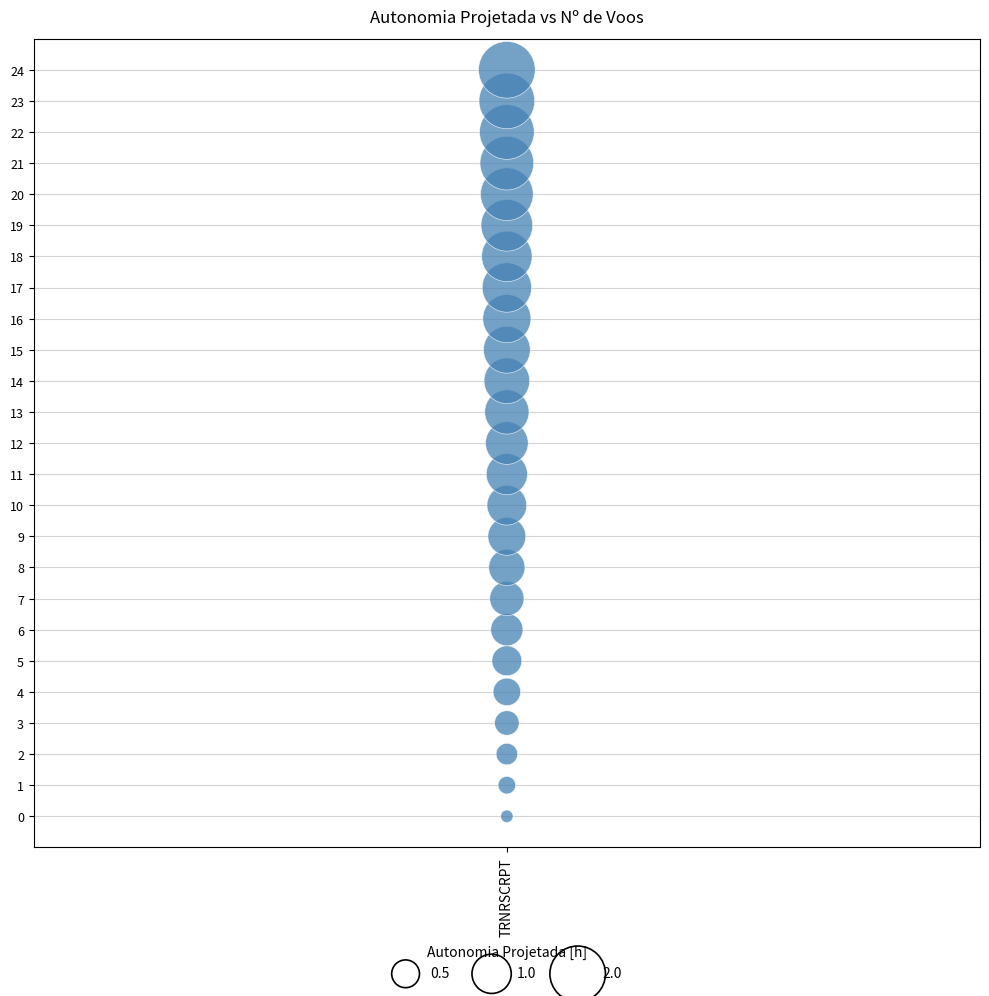

What is the range of Y values (max minus min)?

24